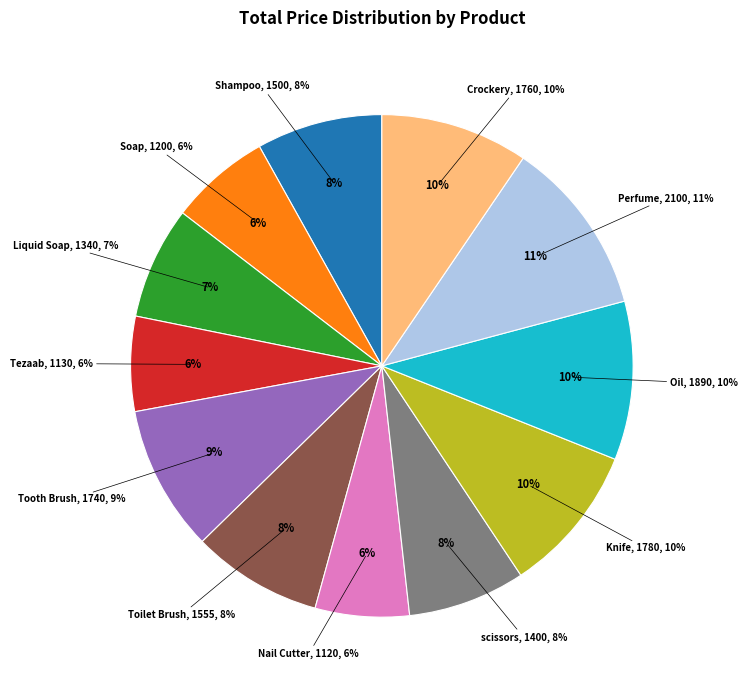

Which slice is the largest?

Perfume